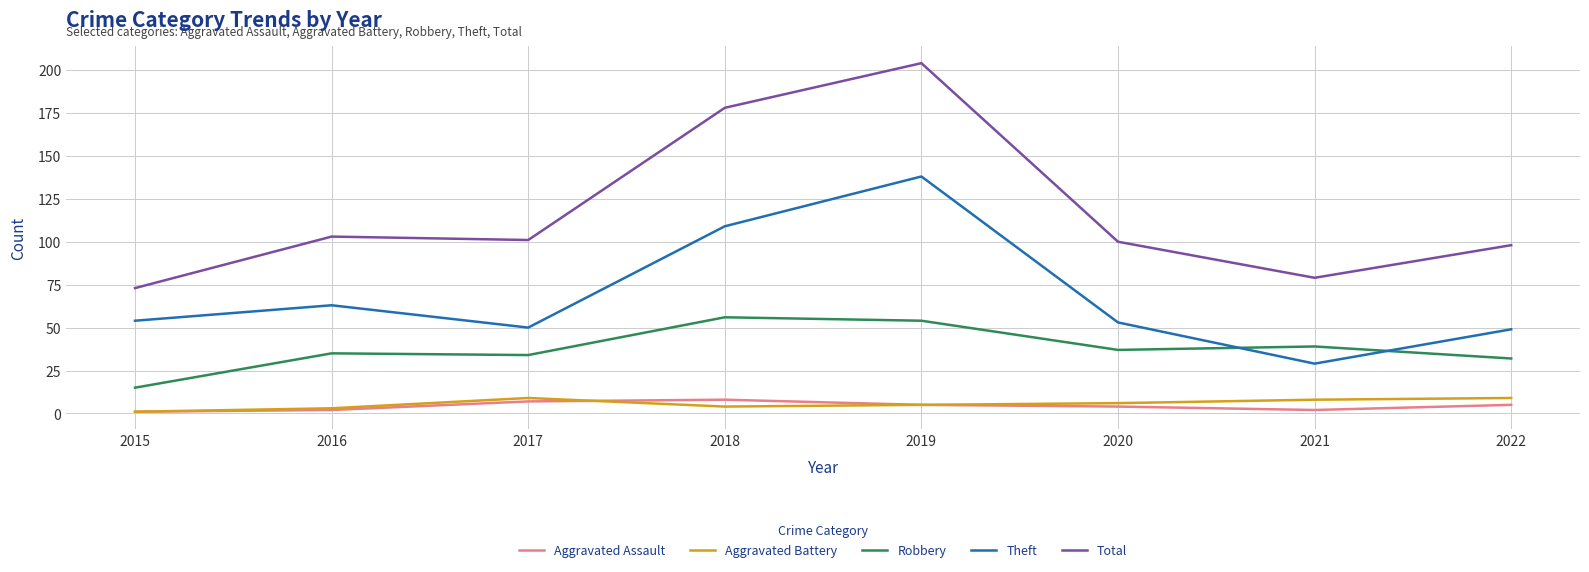

True or false: Aggravated Battery has a value of 1 at 2015.

True